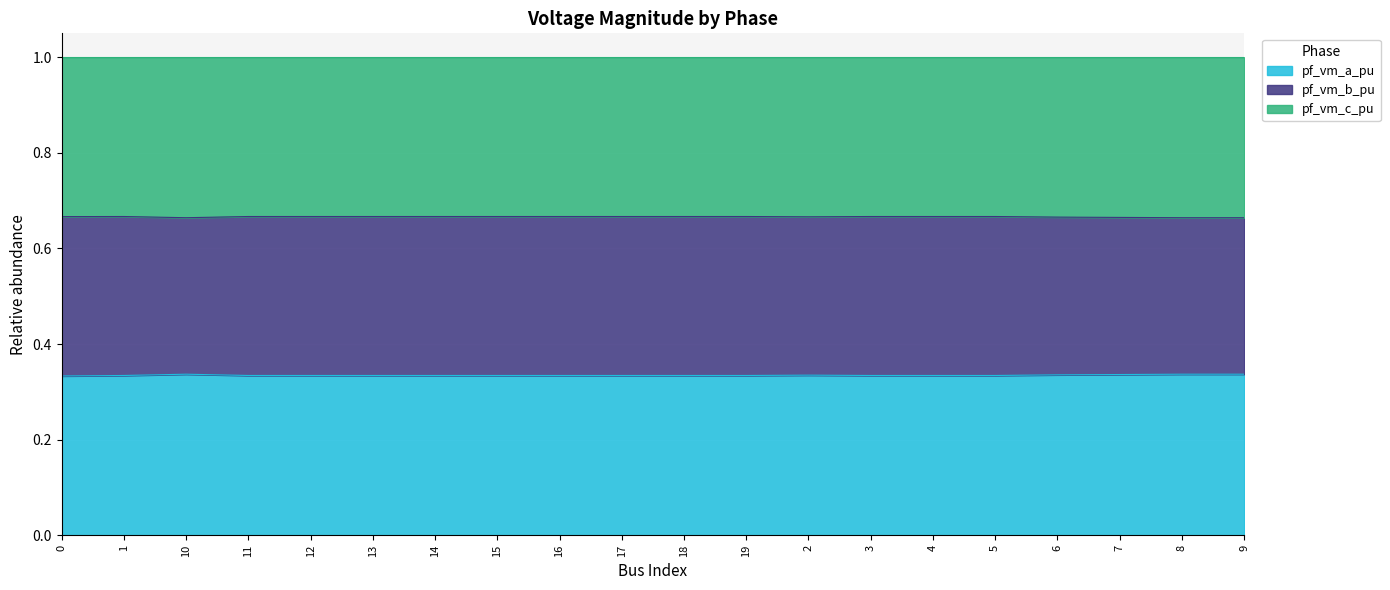

Does the chart display data point markers on the line(s)?

No